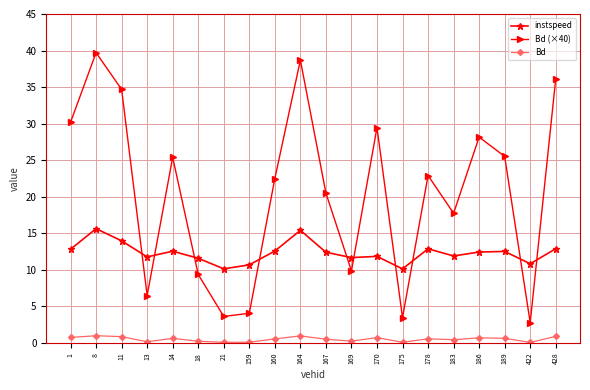

What is the value of the Bd point at the 5th from the left?

0.6